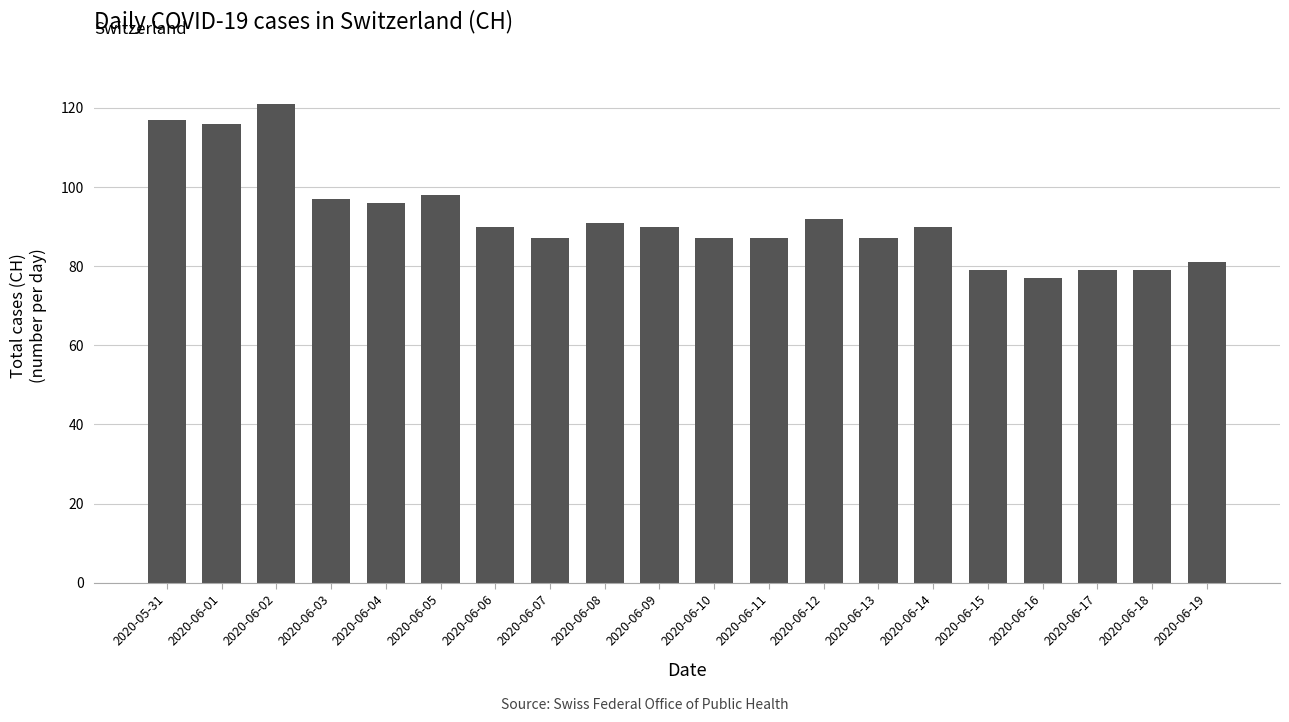

Are the bars grouped side by side (vs. stacked)?

No